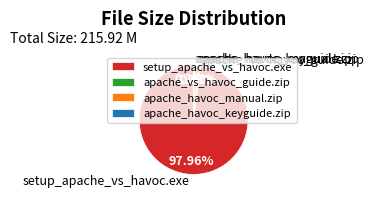

Which category has the biggest portion of the pie?

setup_apache_vs_havoc.exe